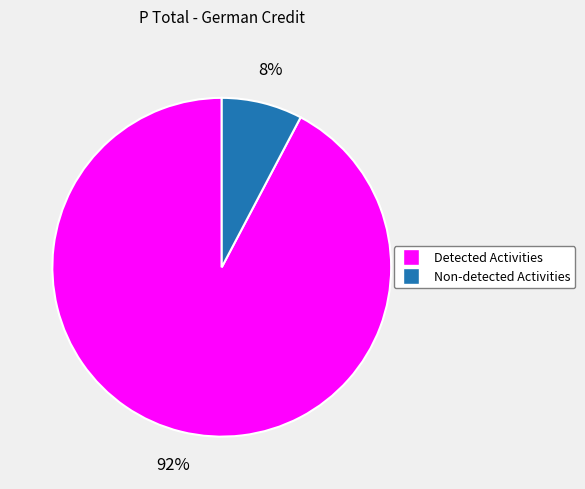

Is there a majority slice in this chart?

Yes